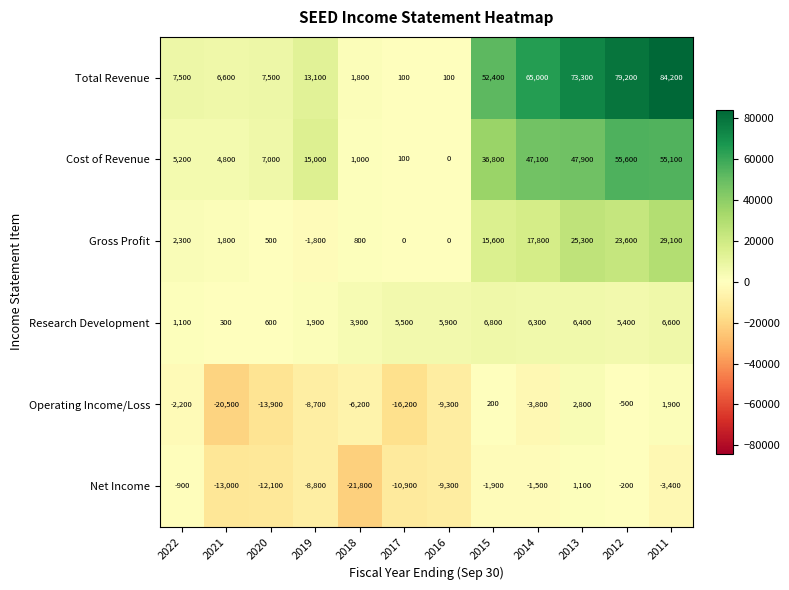

What is the greatest value displayed?

84200